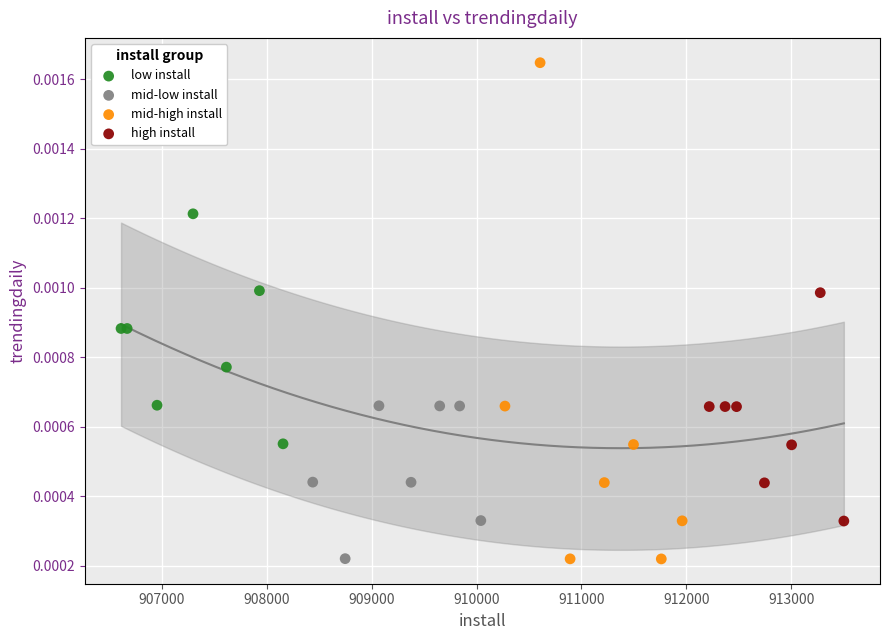

Which series has the largest Y range (max minus min)?

mid-high install